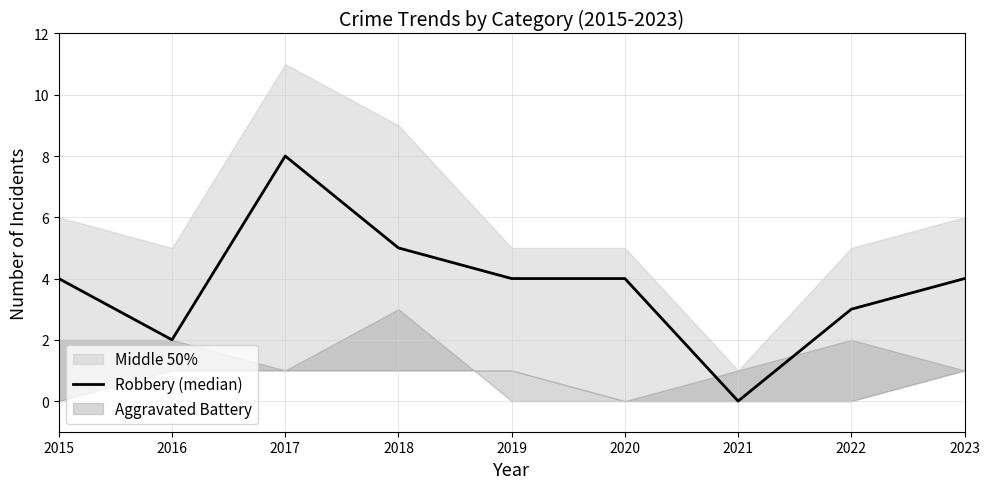

The chart shows a value of 3 at 2016. True or false?

False